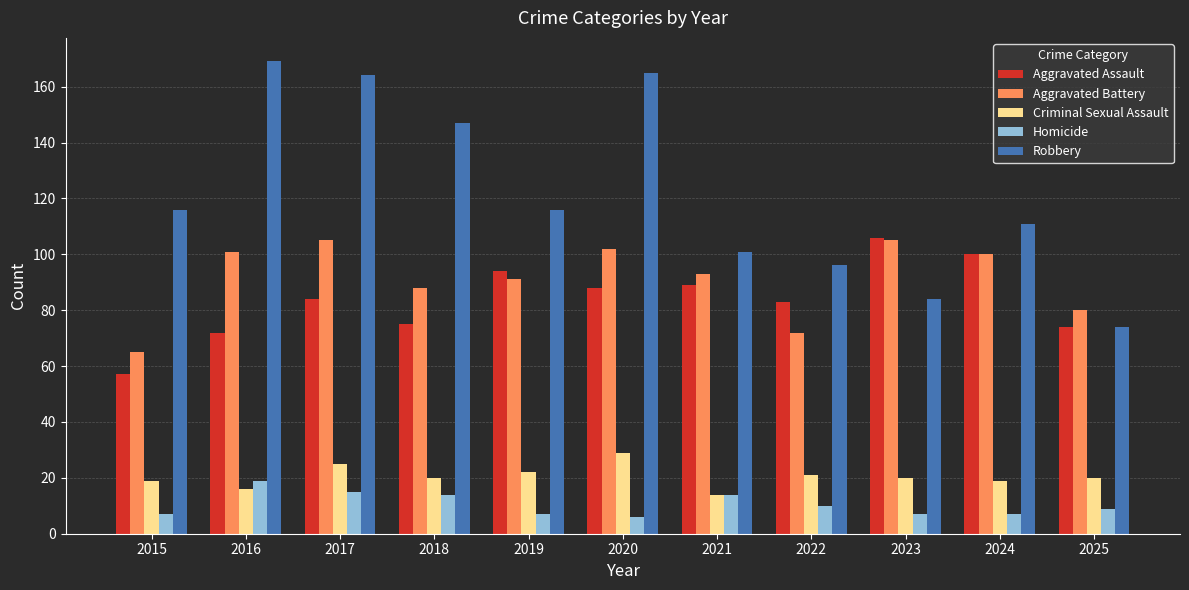

What are all the series names shown in the legend?

Aggravated Assault, Aggravated Battery, Criminal Sexual Assault, Homicide, Robbery